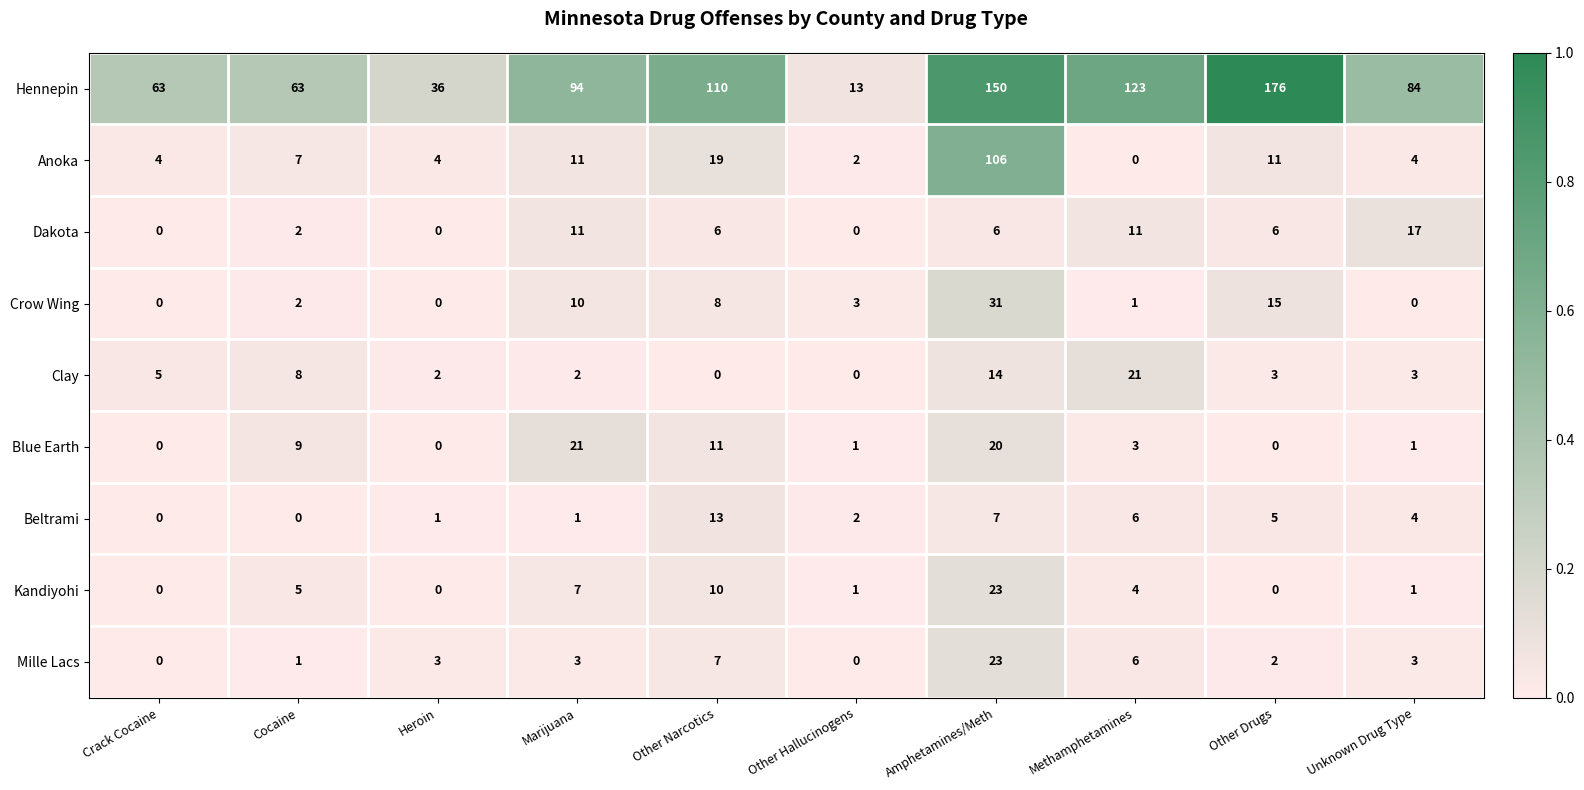

What is the sum of all Clay values?

58